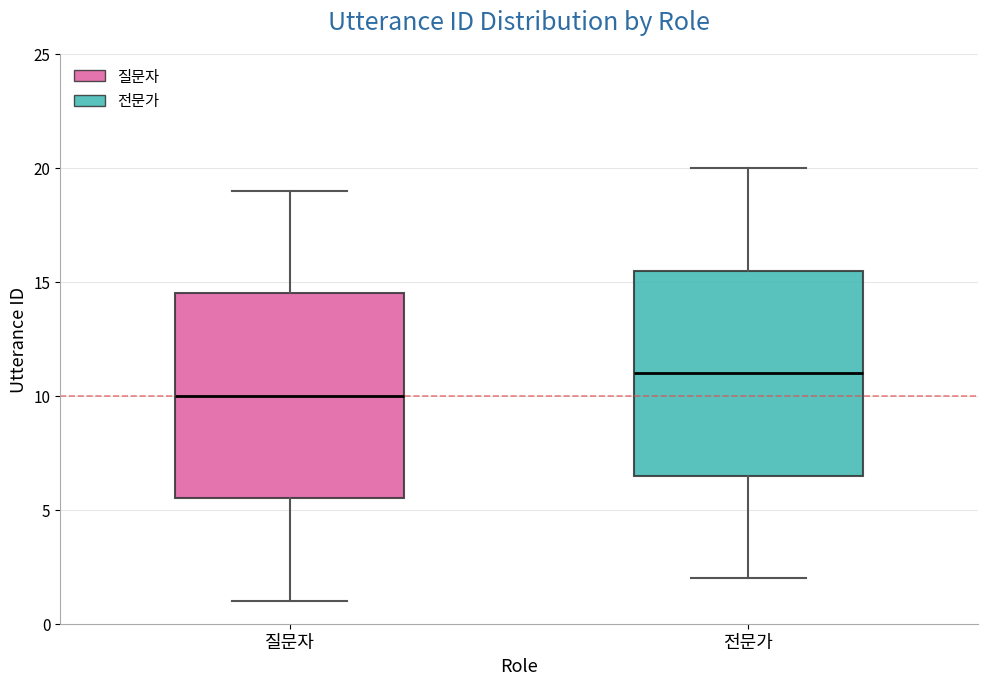

Which box has the highest median line?

전문가